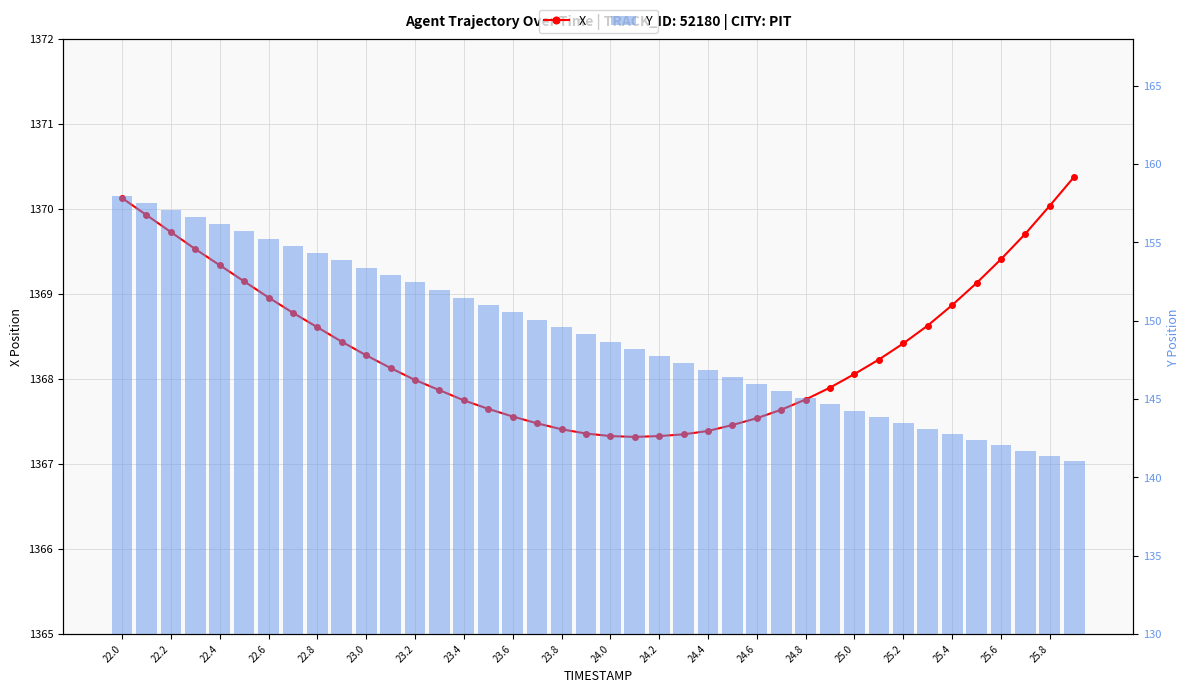

Reading left to right, transcribe all the data shown in this chart.

X: 1370.1	1369.9	1369.7	1369.5	1369.3	1369.2	1369.0	1368.8	1368.6	1368.4	1368.3	1368.1	1368.0	1367.9	1367.8	1367.7	1367.6	1367.5	1367.4	1367.4	1367.3	1367.3	1367.3	1367.3	1367.4	1367.5	1367.5	1367.6	1367.8	1367.9	1368.1	1368.2	1368.4	1368.6	1368.9	1369.1	1369.4	1369.7	1370.0	1370.4
Y: 158.0	157.5	157.1	156.6	156.2	155.7	155.2	154.8	154.3	153.9	153.4	152.9	152.4	152.0	151.5	151.0	150.5	150.1	149.6	149.1	148.7	148.2	147.7	147.3	146.8	146.4	145.9	145.5	145.1	144.7	144.3	143.9	143.5	143.1	142.7	142.4	142.0	141.7	141.4	141.1